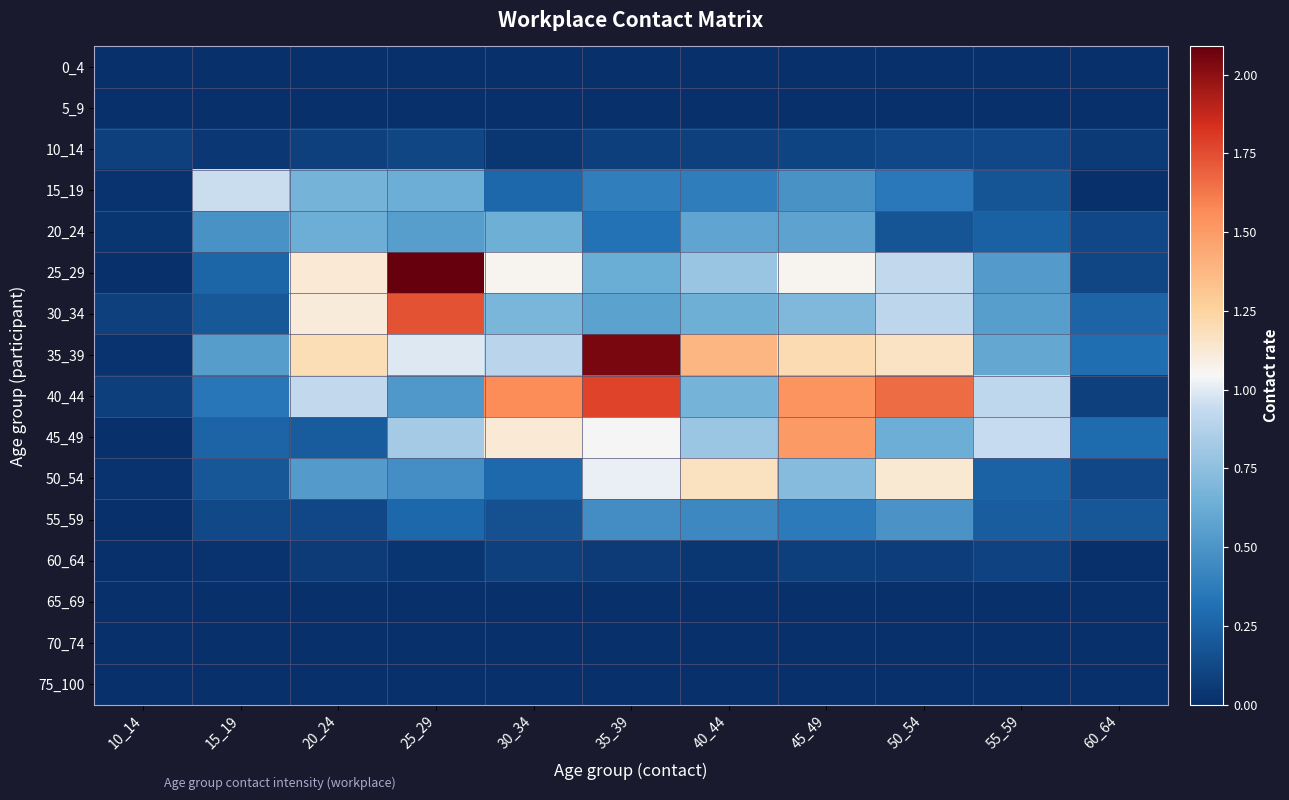

Which label corresponds to the smallest value in the chart?

10_14